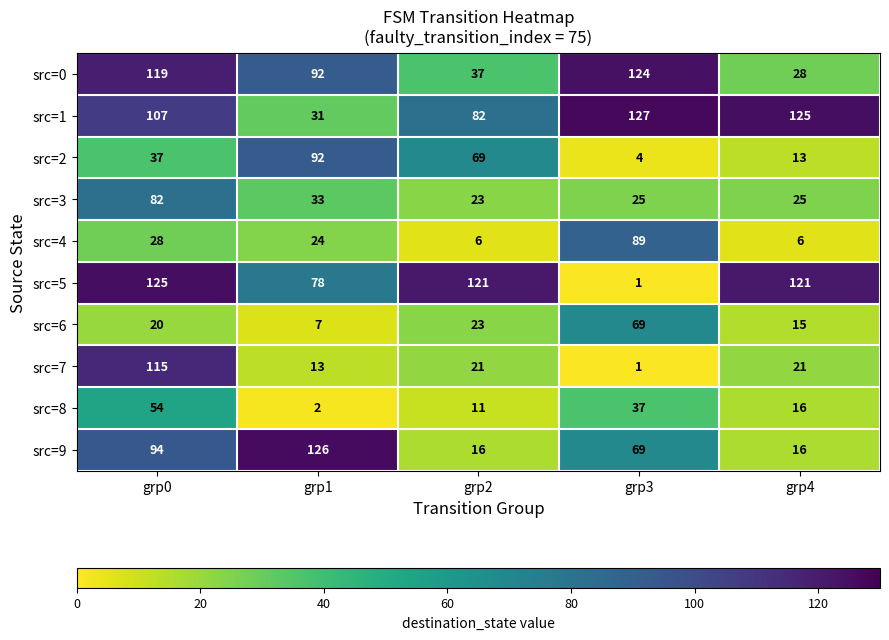

What is the highest value of the src=5 series?

125